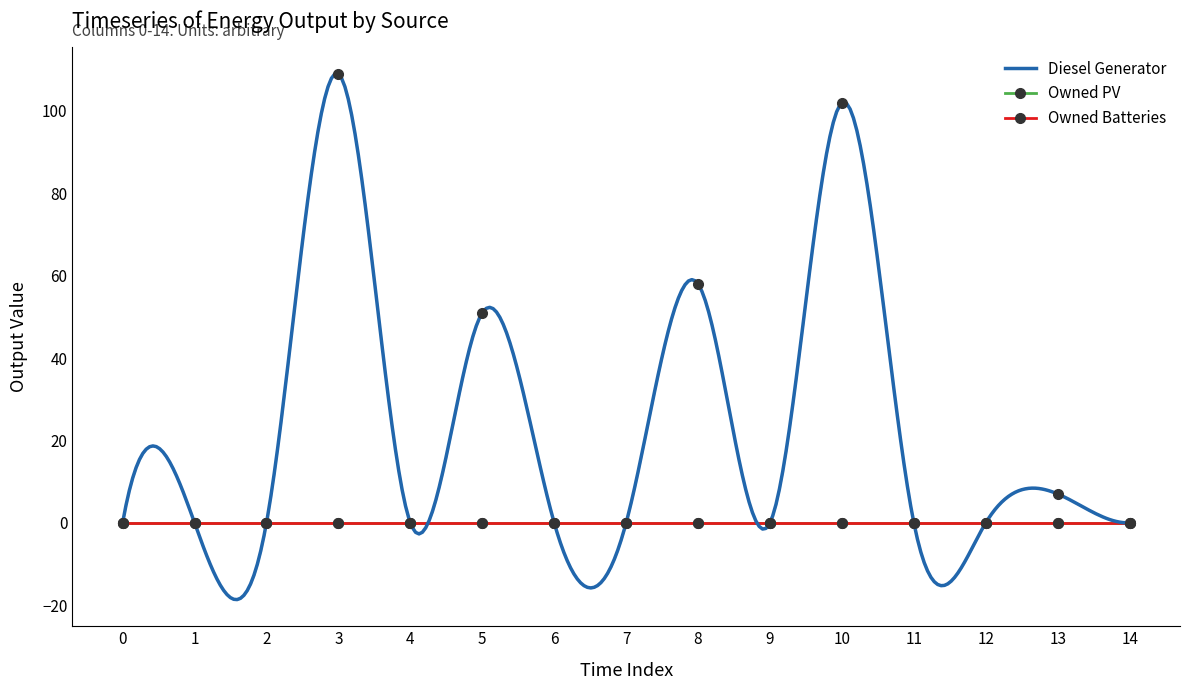

Which series reaches the maximum Y coordinate?

Diesel Generator